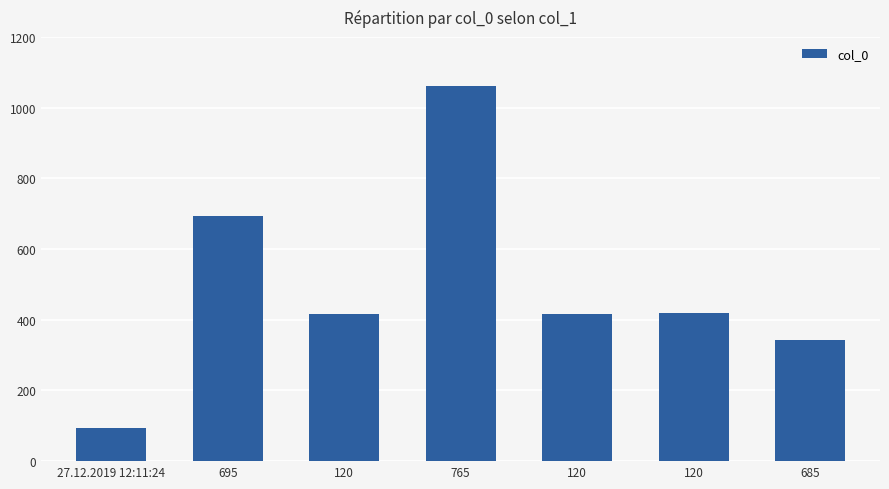

Between 685 and 27.12.2019 12:11:24, which is larger?

685